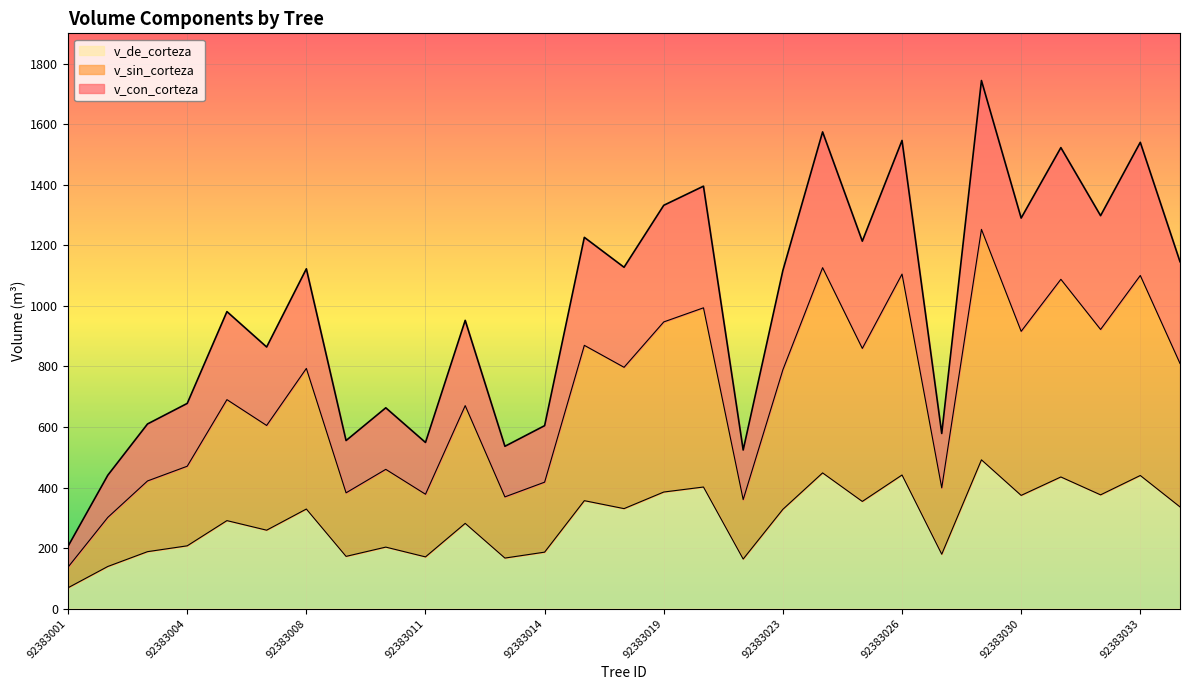

Which has a higher value, 92383025 or 92383003?

92383025